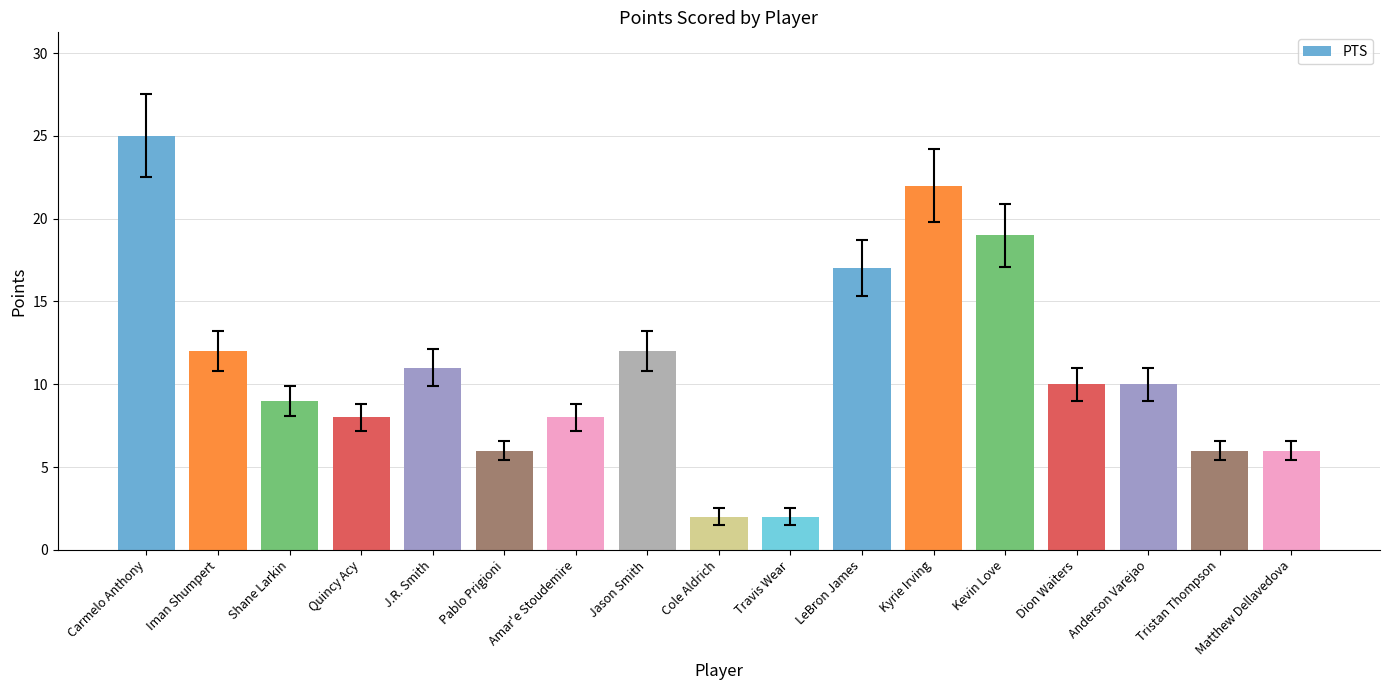

The value at Travis Wear is 1. True or false?

False